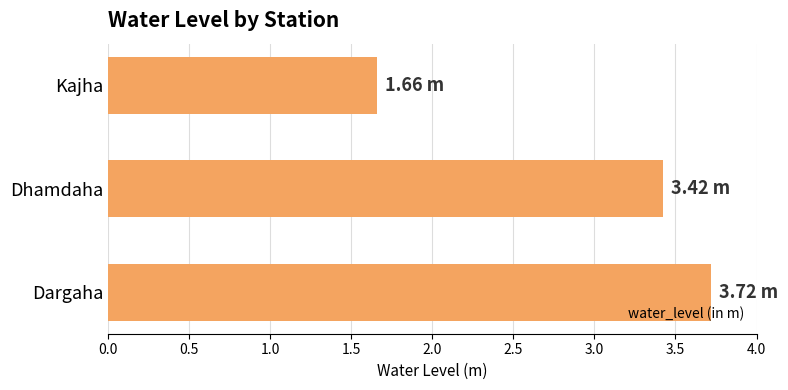

List the labels in order of value, smallest first.

Kajha, Dhamdaha, Dargaha